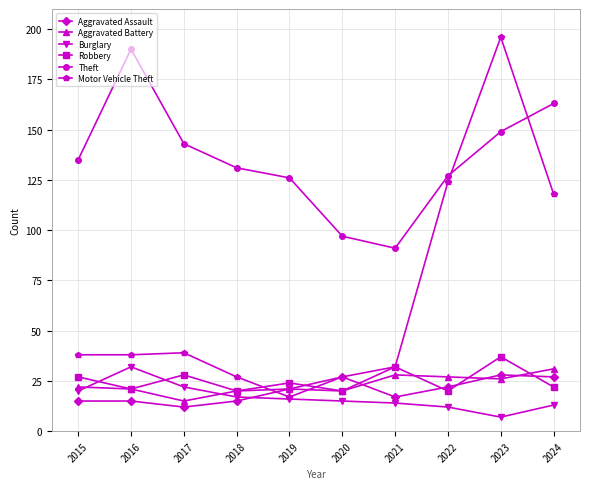

Which series has the largest range (max minus min)?

Motor Vehicle Theft